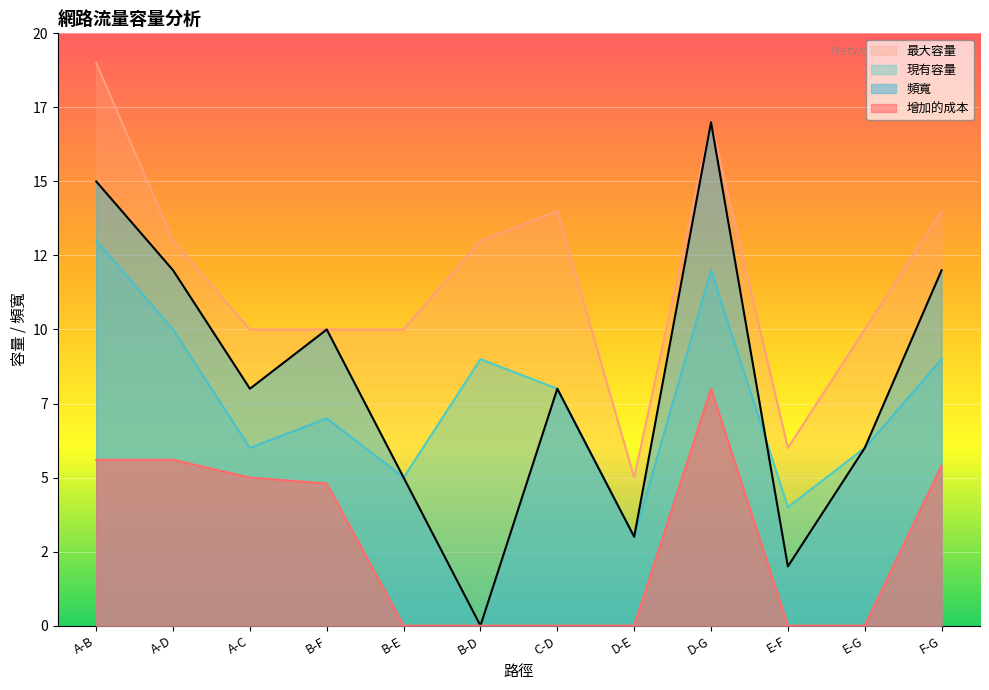

Is the value of 增加的成本 at C-D greater than the value of 頻寬 at B-F?

No